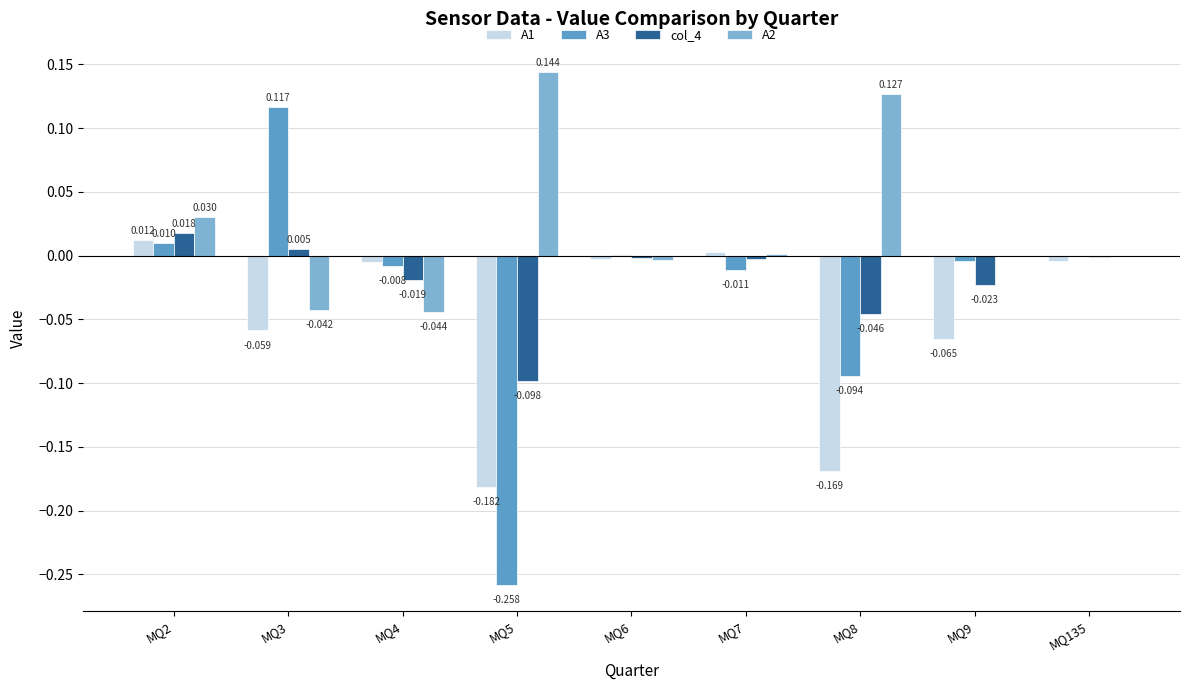

The value of A2 at MQ8 is 0.2. True or false?

False